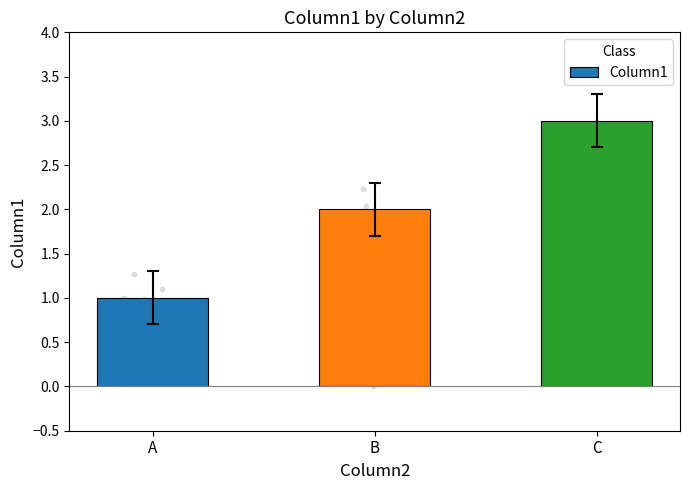

Approximately how many times larger is the value at A compared to C?

0.3